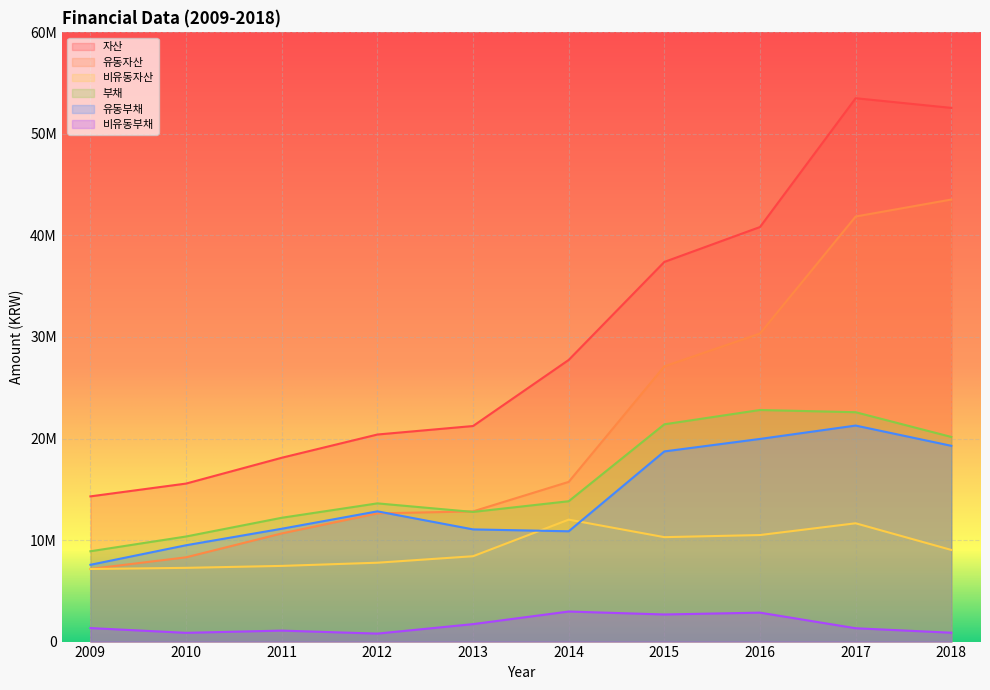

Reading right to left, transcribe all the data shown in this chart.

자산: 52562526	53514556	40829132	37392148	27738822	21229938	20392861	18104940	15562649	14301684
유동자산: 43537120	41863166	30335609	27107325	15728178	12823136	12624802	10651111	8300157	7152497
비유동자산: 9025406	11651390	10493523	10284822	12010643	8406802	7768059	7453829	7262492	7149187
부채: 20154868	22588832	22808581	21398812	13822516	12770516	13612168	12193939	10349754	8894410
유동부채: 19282266	21275178	19958521	18729161	10862576	11049499	12826300	11112541	9488146	7564010
비유동부채: 872602	1313654	2850060	2669651	2959939	1721017	785869	1081398	861608	1330400